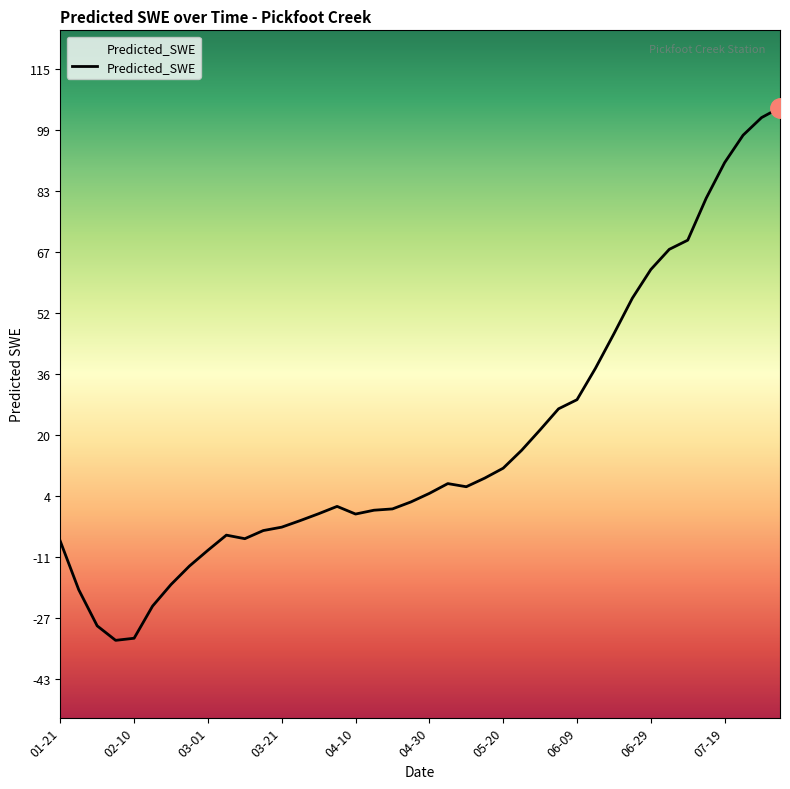

Which category has the highest value across all series?

2008-08-03